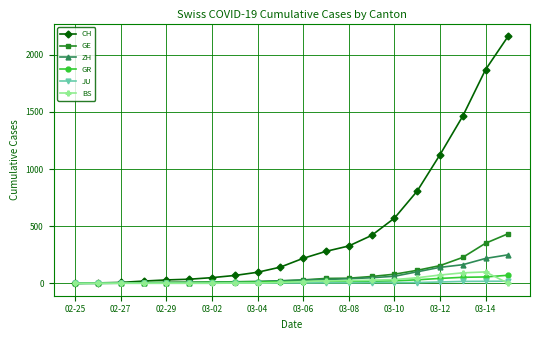

Which series has the largest total across all categories?

CH